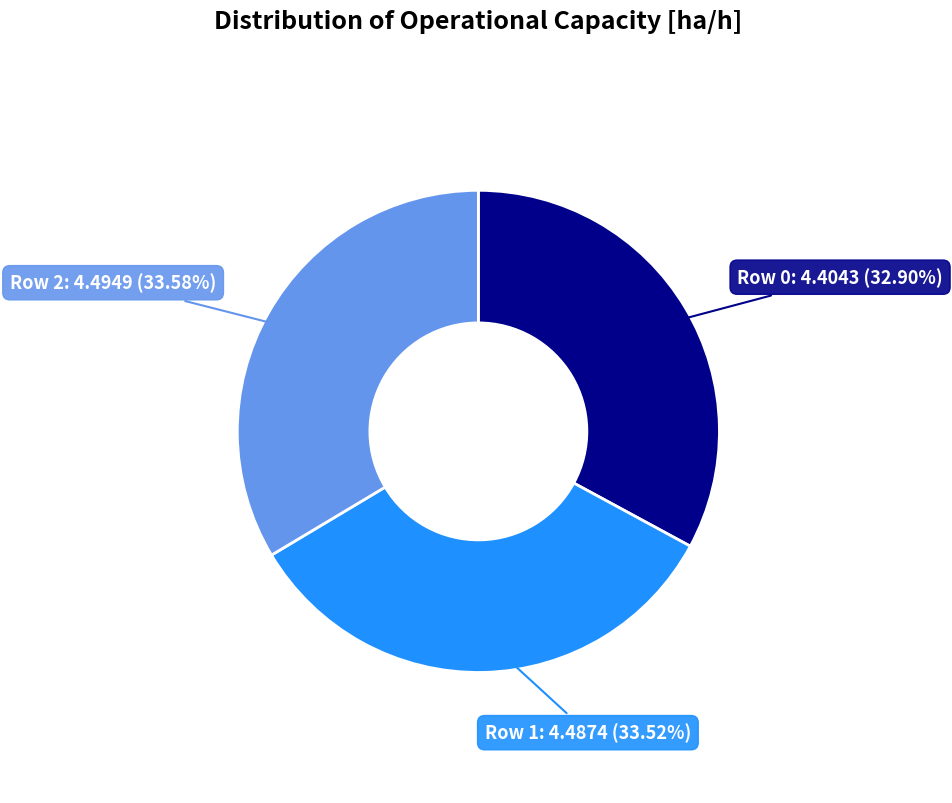

True or false: Row 0 accounts for 33% of the total.

True